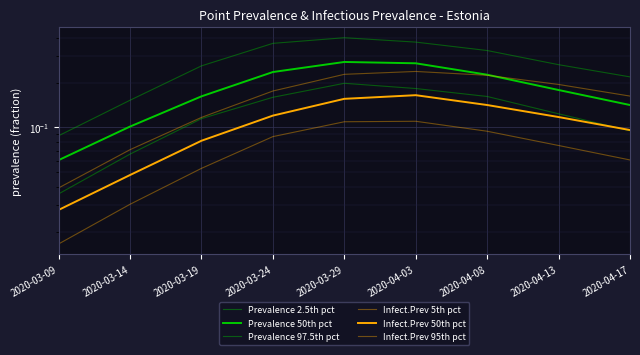

At which category is the sum across all series the highest?

2020-03-29